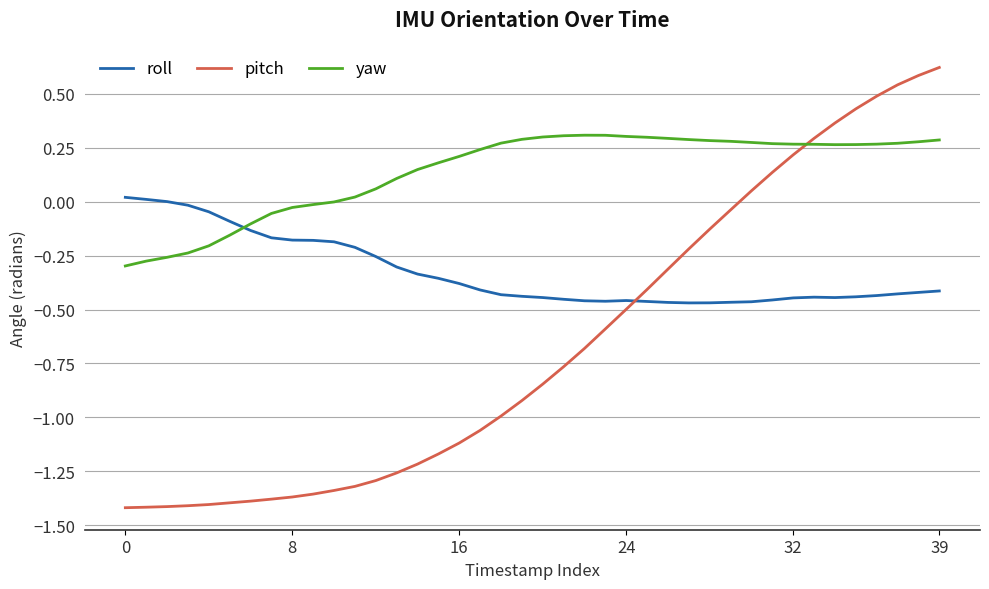

Which series has the largest range (max minus min)?

pitch